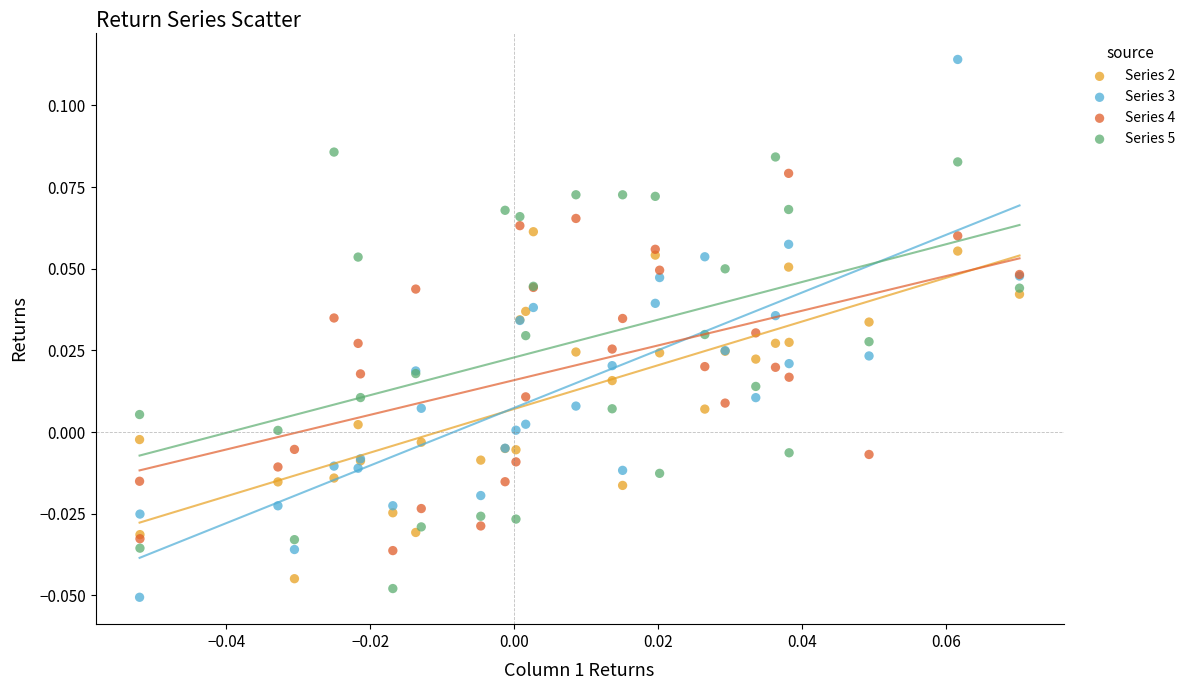

Which series contains the highest Y value?

Series 3